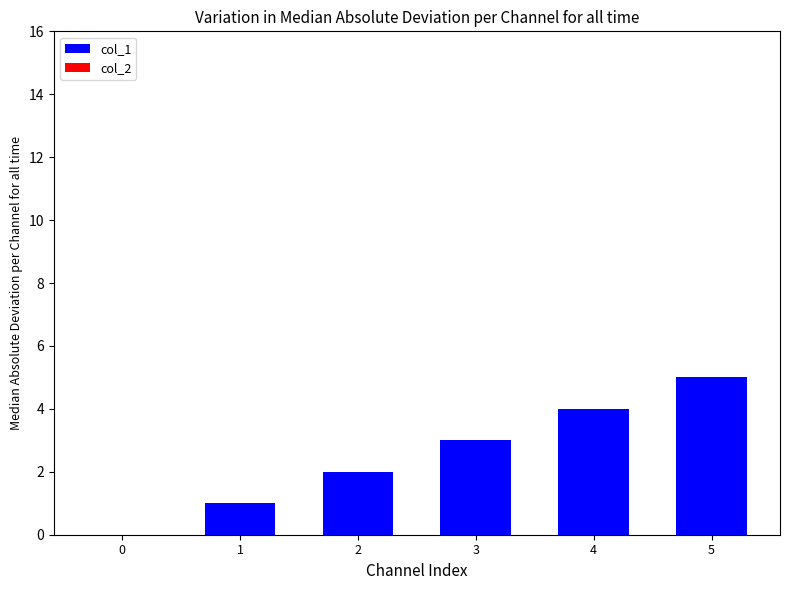

The chart shows a value of 3 at 2. True or false?

False